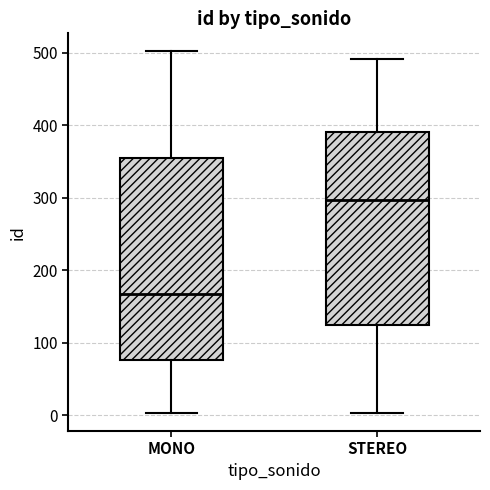

Which box is the tallest, from its lower edge to its upper edge?

MONO